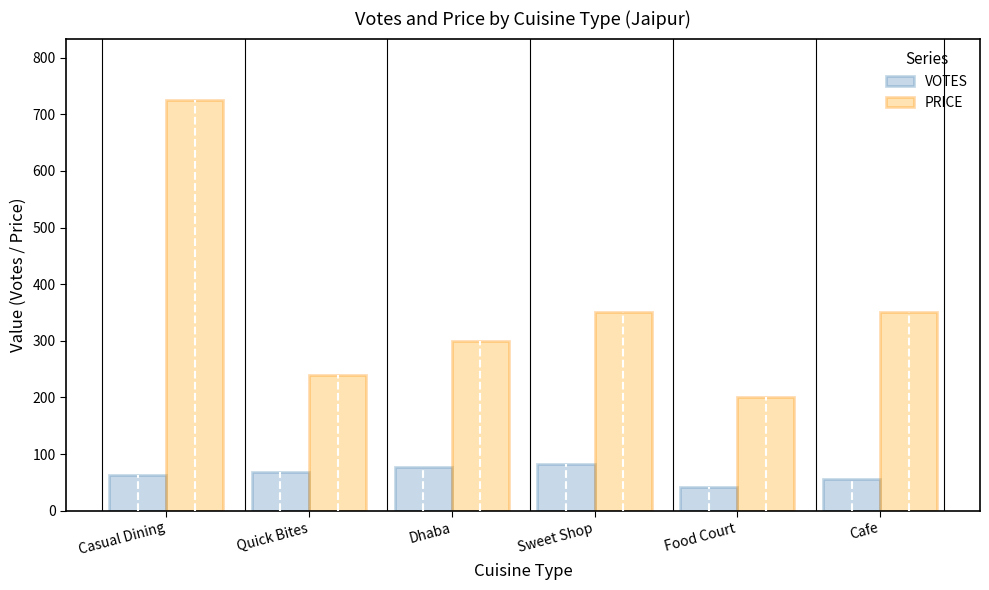

What is the sum of all VOTES values?

387.4